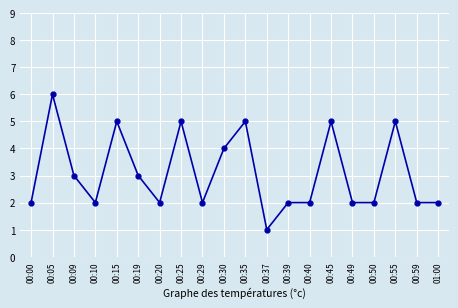

What is the difference between the maximum and minimum values?

5